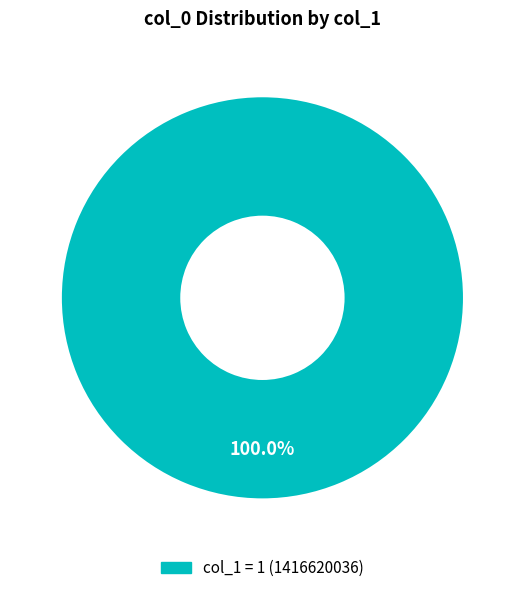

Does any single category account for the majority?

Yes